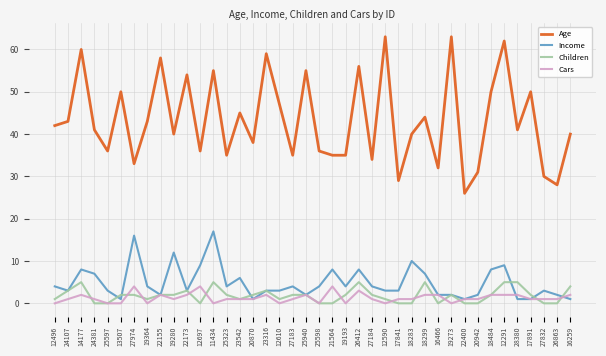

Reading left to right, list all the values displayed in this chart.

Age: 12496=42	24107=43	14177=60	24381=41	25597=36	13507=50	27974=33	19364=43	22155=58	19280=40	22173=54	12697=36	11434=55	25323=35	23542=45	20870=38	23316=59	12610=47	27183=35	25940=55	25598=36	21564=35	19193=35	26412=56	27184=34	12590=63	17841=29	18283=40	18299=44	16466=32	19273=63	22400=26	20942=31	18484=50	12291=62	28380=41	17891=50	27832=30	26863=28	16259=40
Income: 12496=4	24107=3	14177=8	24381=7	25597=3	13507=1	27974=16	19364=4	22155=2	19280=12	22173=3	12697=9	11434=17	25323=4	23542=6	20870=1	23316=3	12610=3	27183=4	25940=2	25598=4	21564=8	19193=4	26412=8	27184=4	12590=3	17841=3	18283=10	18299=7	16466=2	19273=2	22400=1	20942=2	18484=8	12291=9	28380=1	17891=1	27832=3	26863=2	16259=1
Children: 12496=1	24107=3	14177=5	24381=0	25597=0	13507=2	27974=2	19364=1	22155=2	19280=2	22173=3	12697=0	11434=5	25323=2	23542=1	20870=2	23316=3	12610=1	27183=2	25940=2	25598=0	21564=0	19193=2	26412=5	27184=2	12590=1	17841=0	18283=0	18299=5	16466=0	19273=2	22400=0	20942=0	18484=2	12291=5	28380=5	17891=2	27832=0	26863=0	16259=4
Cars: 12496=0	24107=1	14177=2	24381=1	25597=0	13507=0	27974=4	19364=0	22155=2	19280=1	22173=2	12697=4	11434=0	25323=1	23542=1	20870=1	23316=2	12610=0	27183=1	25940=2	25598=0	21564=4	19193=0	26412=3	27184=1	12590=0	17841=1	18283=1	18299=2	16466=2	19273=0	22400=1	20942=1	18484=2	12291=2	28380=2	17891=1	27832=1	26863=1	16259=2